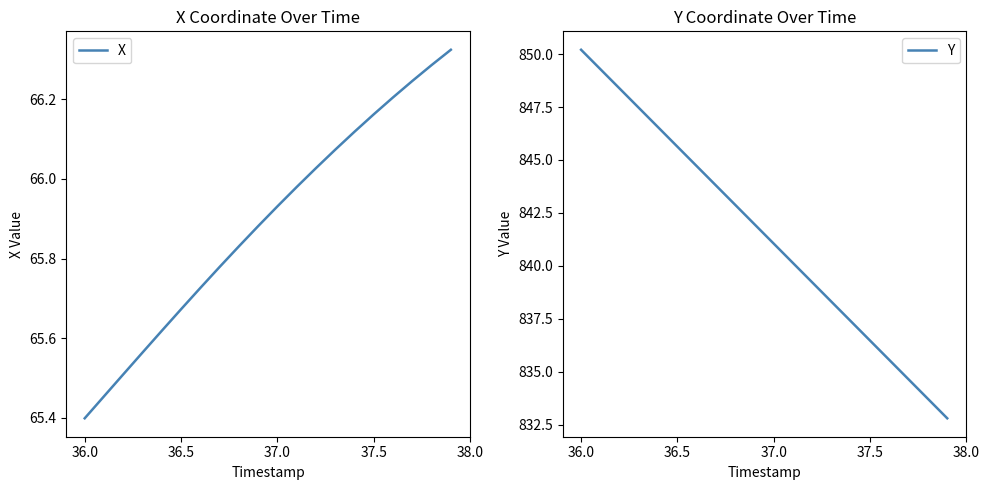

True or false: X and Y cross at least once.

False